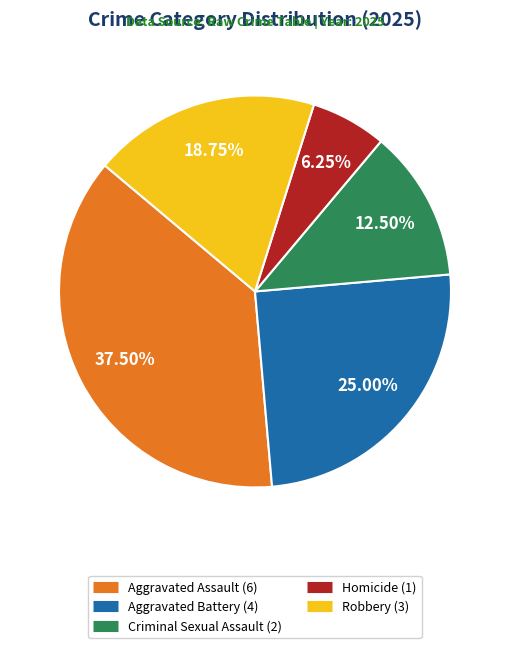

How many slices are in this pie chart?

5